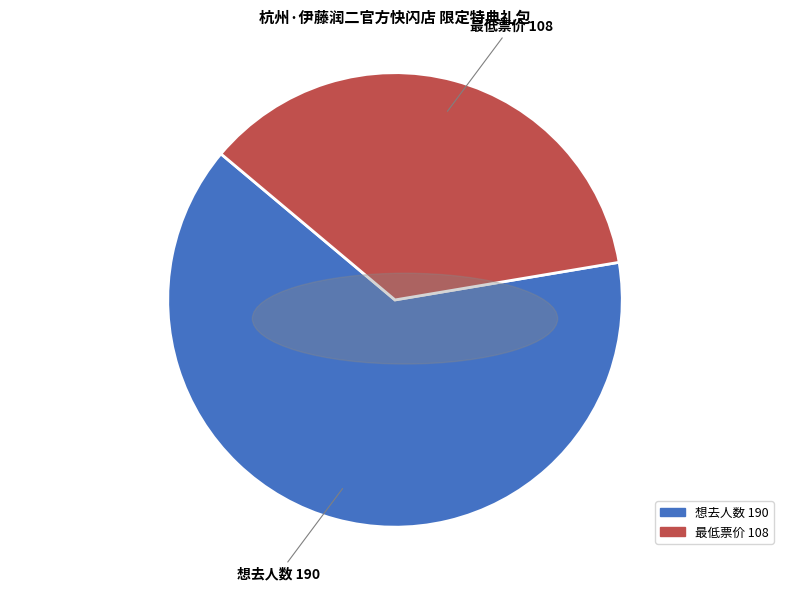

Rank the categories by value from lowest to highest.

最低票价, 想去人数